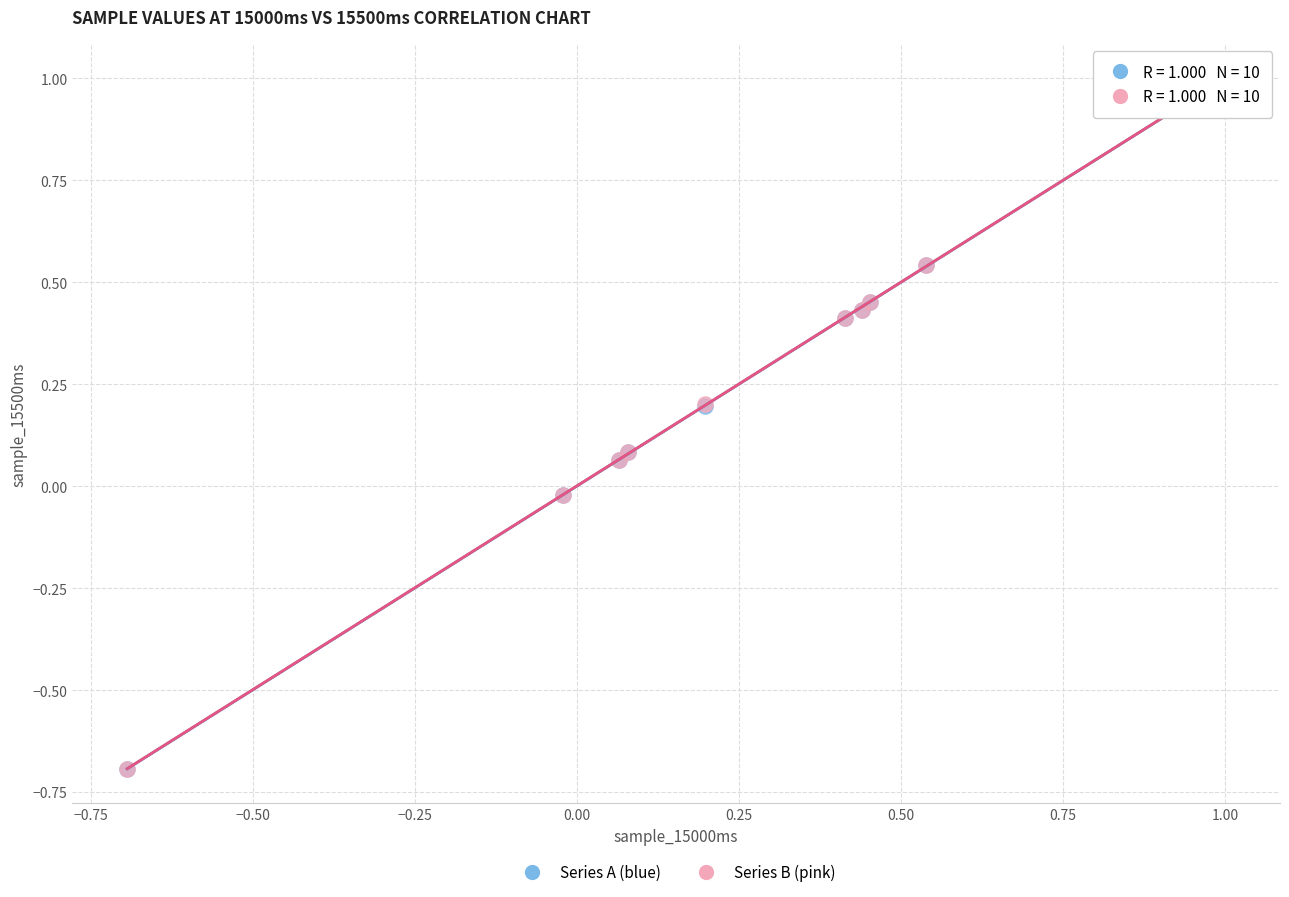

What are all the series names shown in the legend?

Series A (blue), Series B (pink)